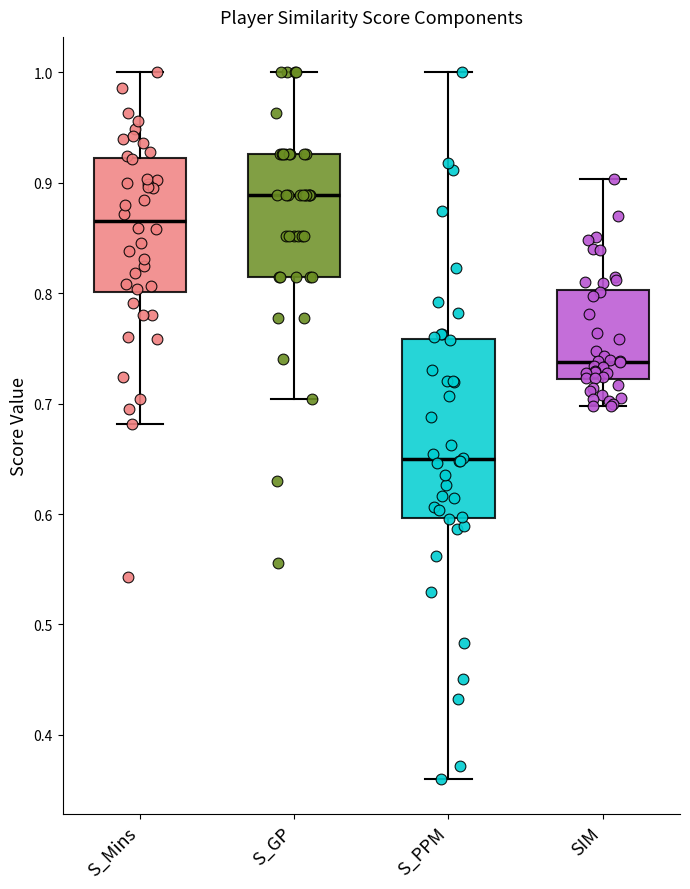

Reading left to right, transcribe this box plot: for each box, give where its median line is, the range the box spans, and where its two whiskers end, as read against the y-axis. The values are not printed on the chart, so give them approximately, as read against the axis.

S_Mins: median 0.87, box 0.80 to 0.92, whiskers 0.68 to 1.00
S_GP: median 0.89, box 0.81 to 0.93, whiskers 0.70 to 1.00
S_PPM: median 0.65, box 0.60 to 0.76, whiskers 0.36 to 1.00
SIM: median 0.74, box 0.72 to 0.80, whiskers 0.70 to 0.90